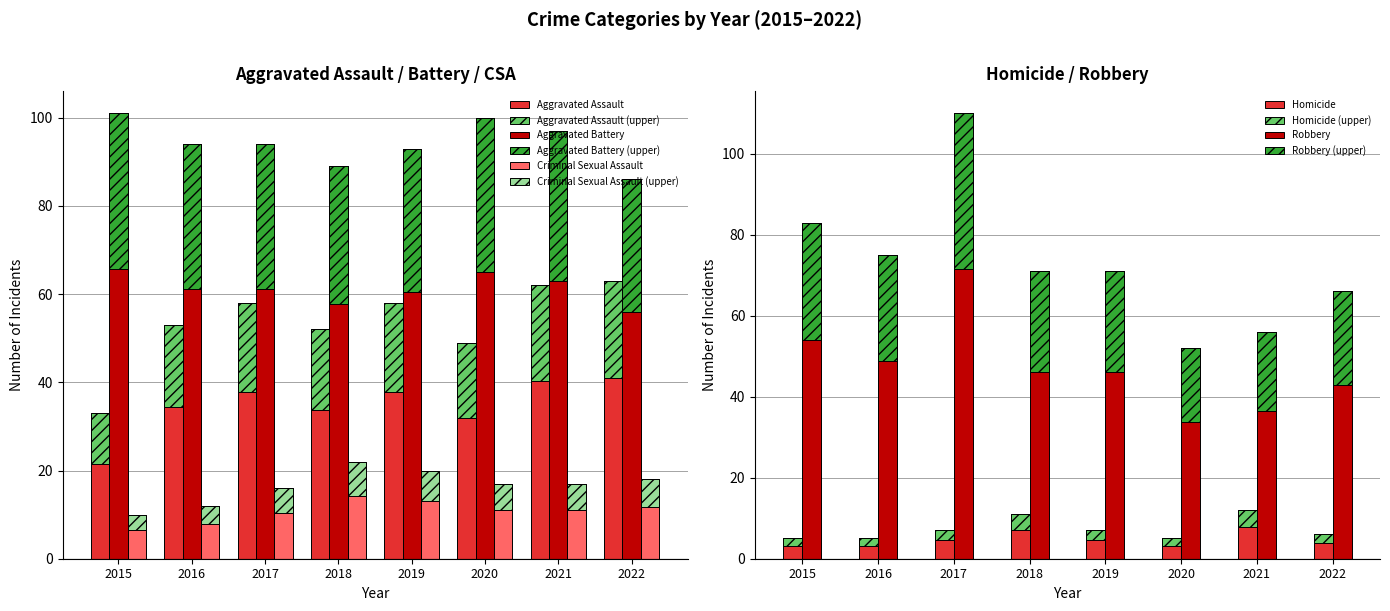

Which has a higher value, 2020 or 2017?

2017